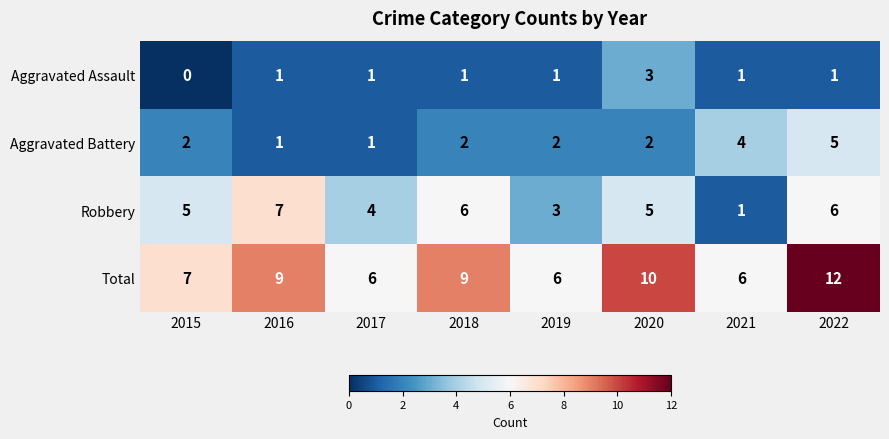

Which series has the largest total across all categories?

Total